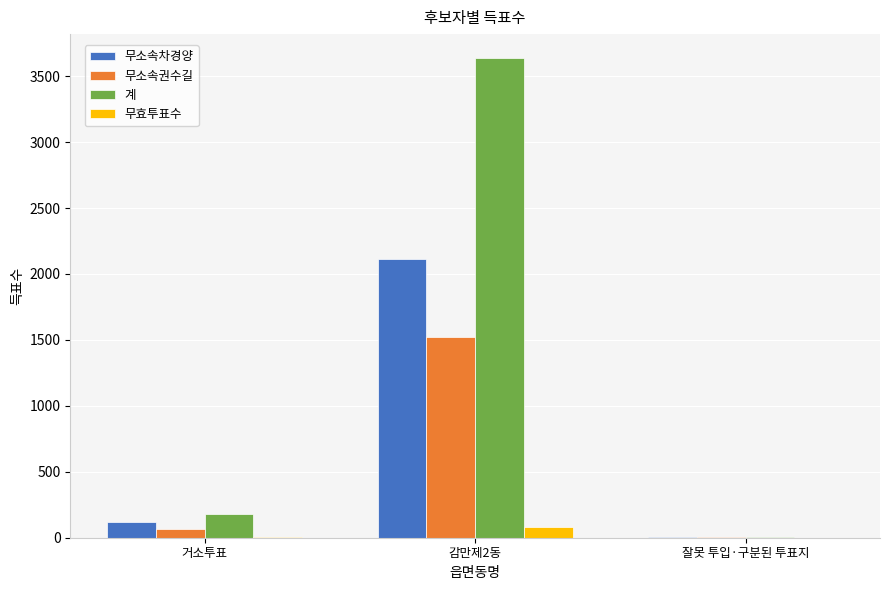

Which category has the highest value in the 무효투표수 series?

감만제2동